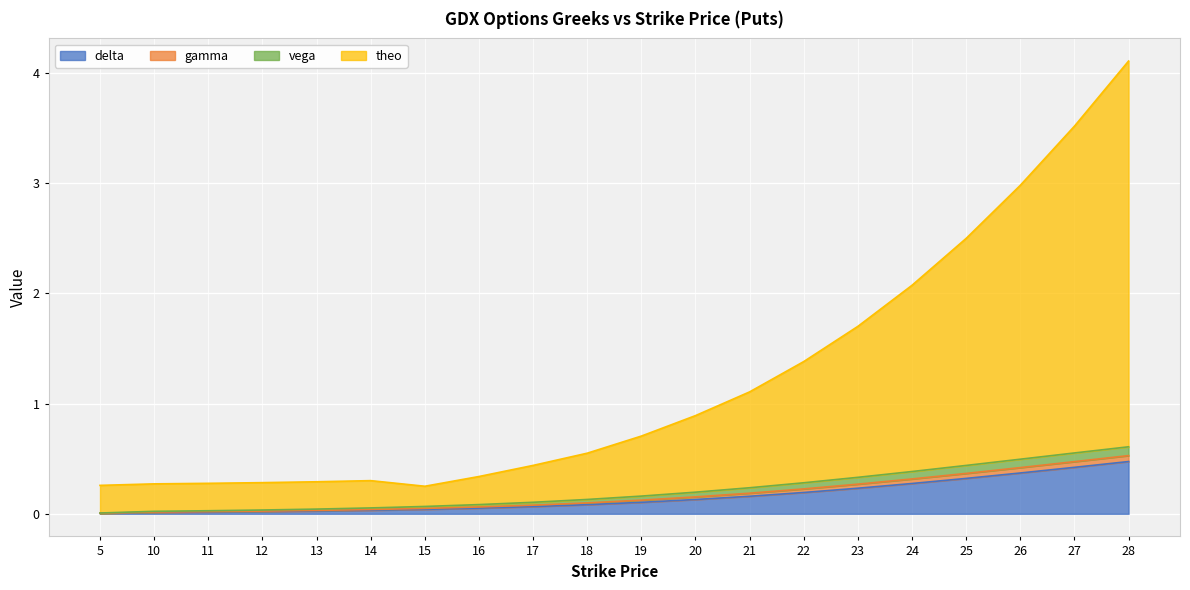

At which category is the sum across all series the highest?

28